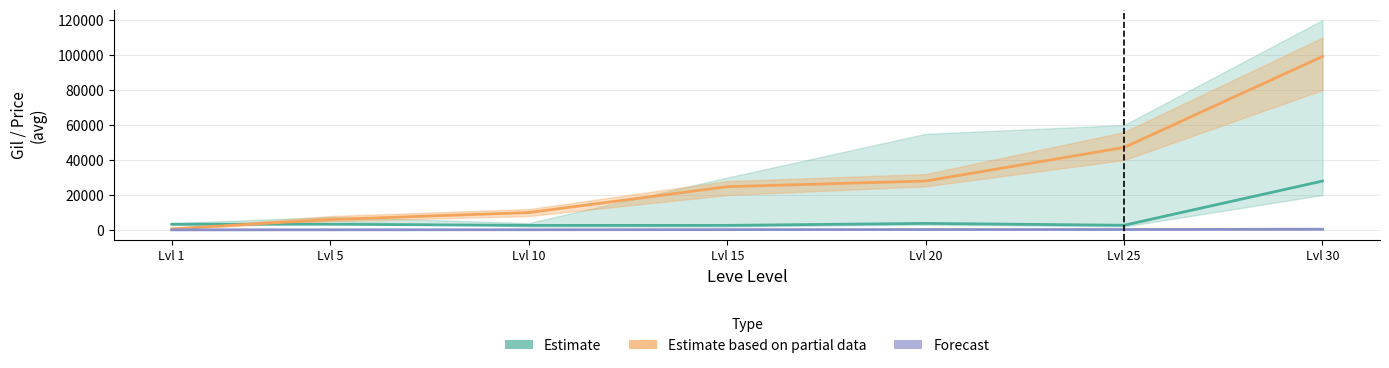

Read the Forecast value at Lvl 15, to the nearest 50.

250